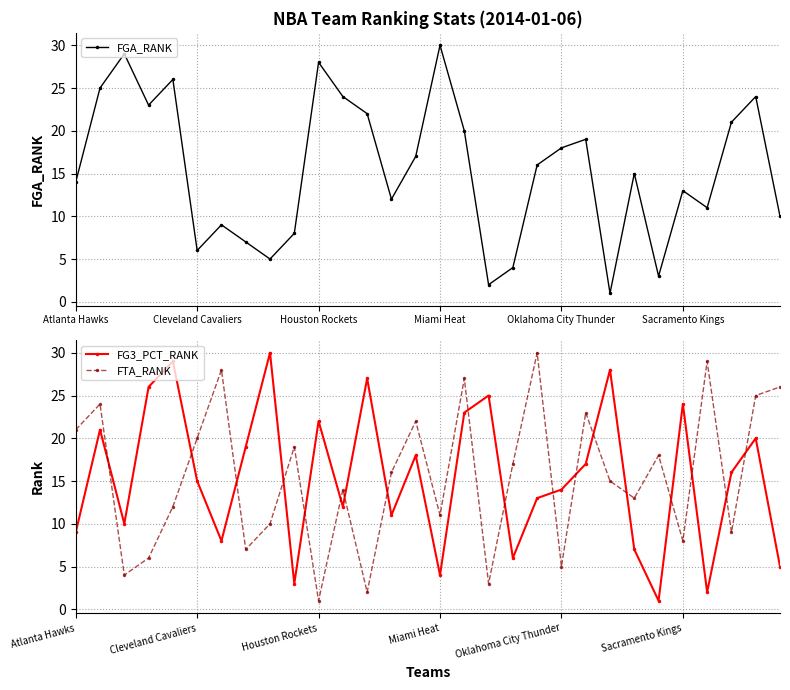

Reading left to right, list all the values displayed in this chart.

FGA_RANK: 14	25	29	23	26	6	9	7	5	8	28	24	22	12	17	30	20	2	4	16	18	19	1	15	3	13	11	21	24	10
FG3_PCT_RANK: 9	21	10	26	29	15	8	19	30	3	22	12	27	11	18	4	23	25	6	13	14	17	28	7	1	24	2	16	20	5
FTA_RANK: 21	24	4	6	12	20	28	7	10	19	1	14	2	16	22	11	27	3	17	30	5	23	15	13	18	8	29	9	25	26